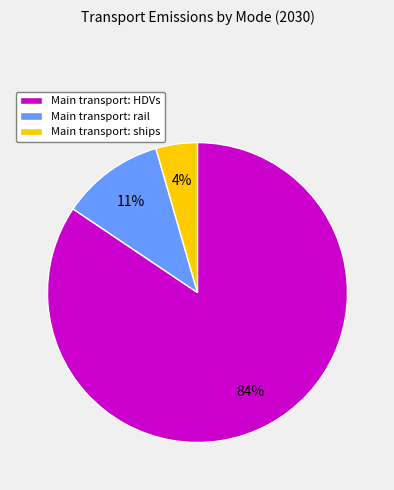

True or false: Main transport: ships accounts for 4% of the total.

True